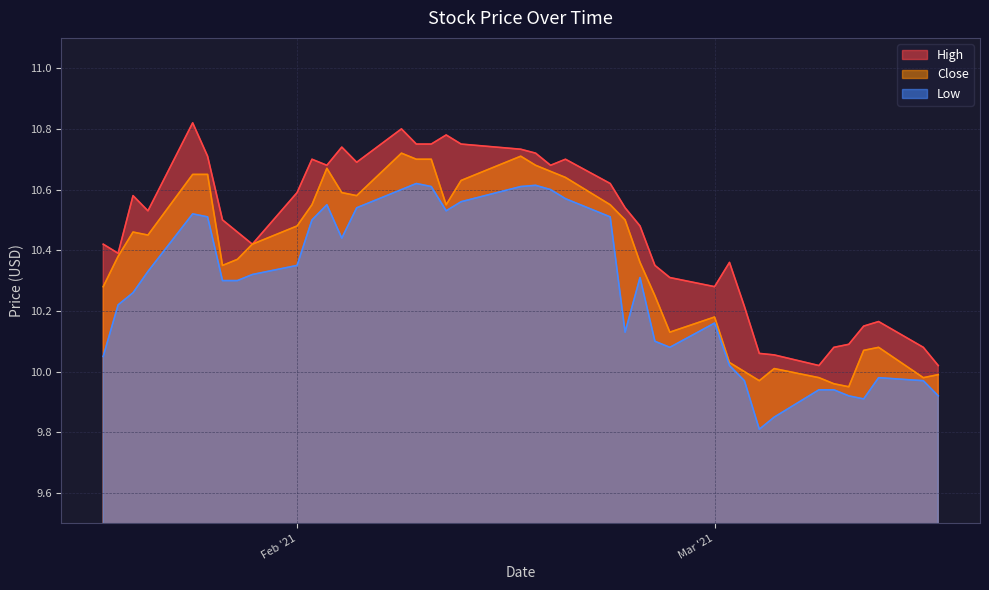

Reading left to right, transcribe all the data shown in this chart.

High: 10.4	10.4	10.6	10.5	10.8	10.7	10.5	10.5	10.4	10.6	10.7	10.7	10.7	10.7	10.8	10.8	10.8	10.8	10.8	10.7	10.7	10.7	10.7	10.6	10.5	10.5	10.3	10.3	10.3	10.4	10.2	10.1	10.1	10.0	10.1	10.1	10.2	10.2	10.1	10.0
Low: 10.1	10.2	10.3	10.3	10.5	10.5	10.3	10.3	10.3	10.3	10.5	10.6	10.4	10.5	10.6	10.6	10.6	10.5	10.6	10.6	10.6	10.6	10.6	10.5	10.1	10.3	10.1	10.1	10.2	10.0	10.0	9.8	9.8	9.9	9.9	9.9	9.9	10.0	10.0	9.9
Close: 10.3	10.4	10.5	10.4	10.7	10.7	10.3	10.4	10.4	10.5	10.6	10.7	10.6	10.6	10.7	10.7	10.7	10.6	10.6	10.7	10.7	10.7	10.6	10.6	10.5	10.4	10.2	10.1	10.2	10.0	10.0	10.0	10.0	10.0	10.0	9.9	10.1	10.1	10.0	10.0